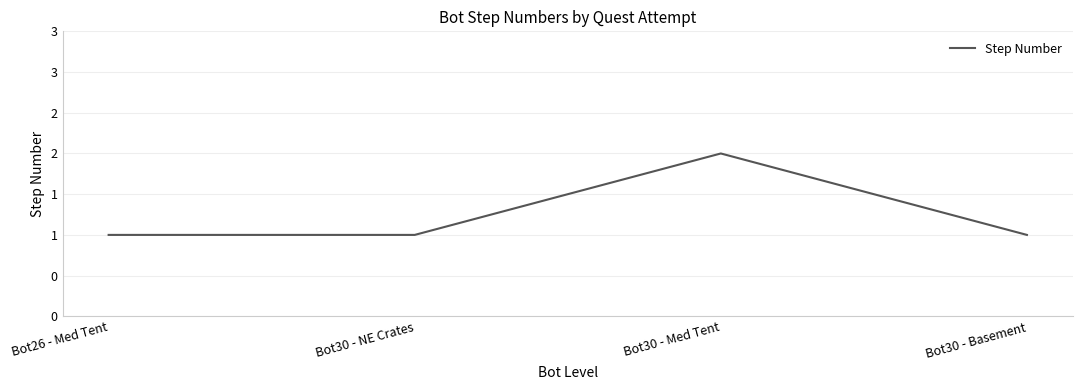

Does the chart display data point markers on the line(s)?

No